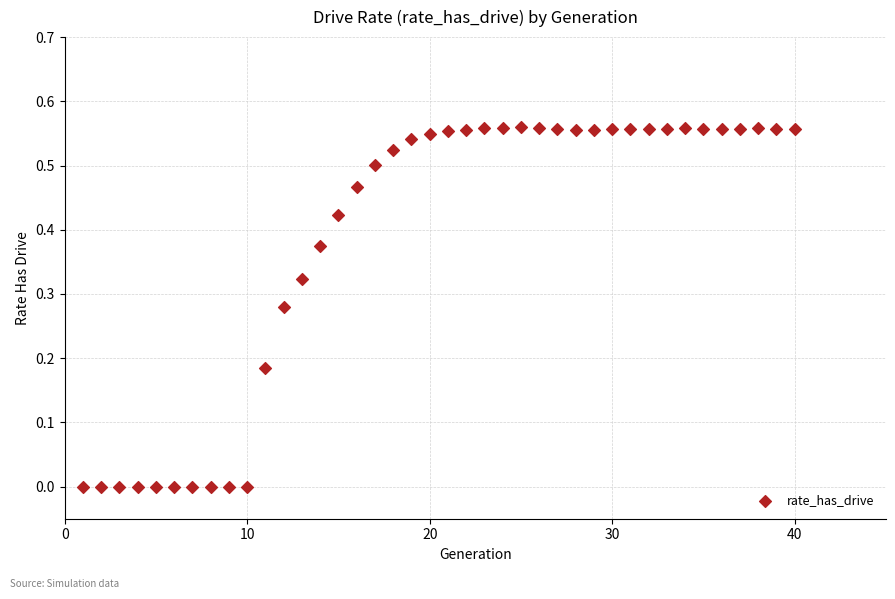

What is the range of X values (max minus min)?

39.0